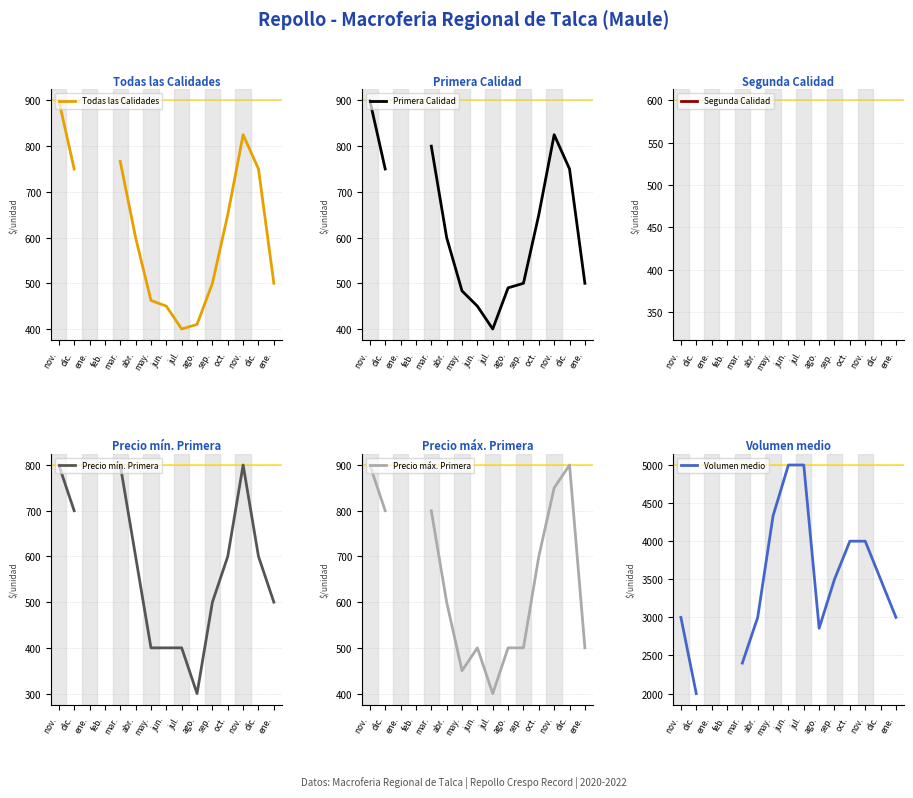

The Precio mín. Primera series shows 500.0 at sep.. True or false?

True